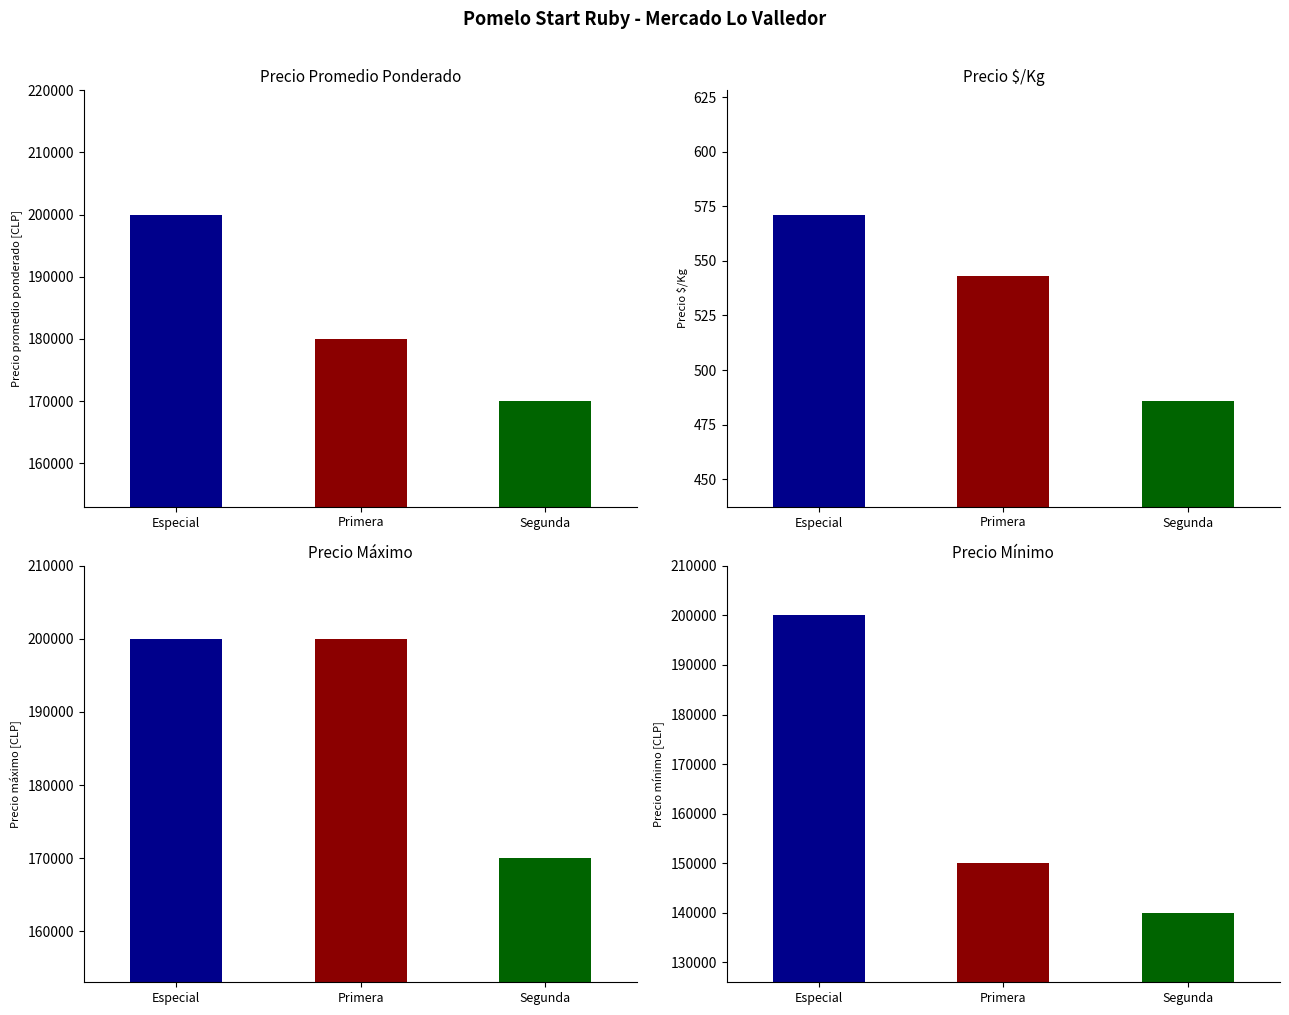

The Precio $/Kg series shows 486 at Segunda. True or false?

True